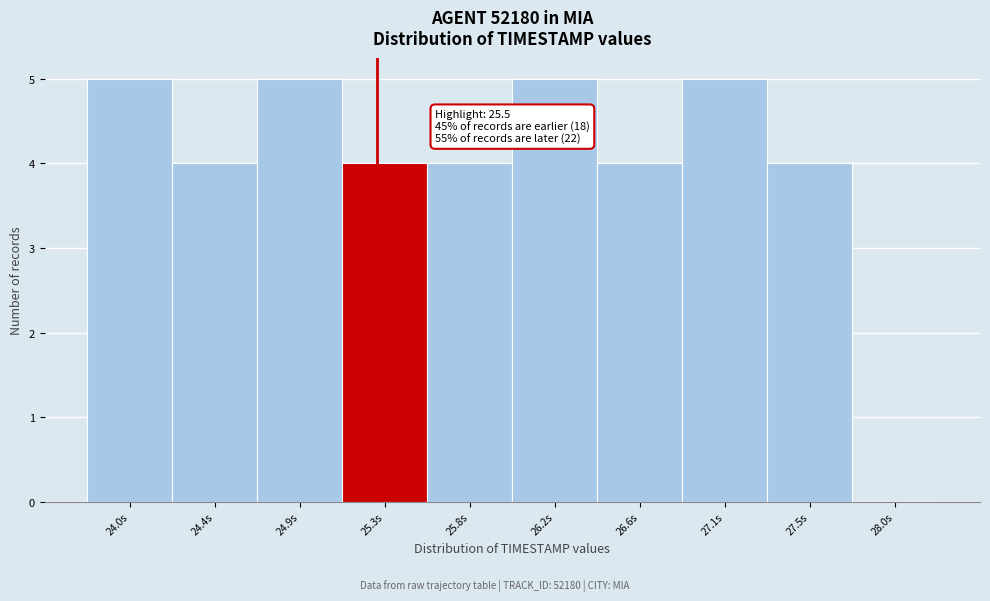

Reading right to left, what are all the values shown in this chart?

28.0s=0	27.5s=4	27.1s=5	26.6s=4	26.2s=5	25.8s=4	25.3s=4	24.9s=5	24.4s=4	24.0s=5